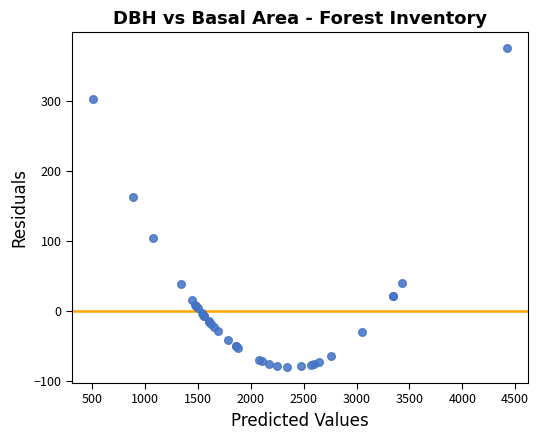

What Y value in the scatter plot is closest to 147?

162.5